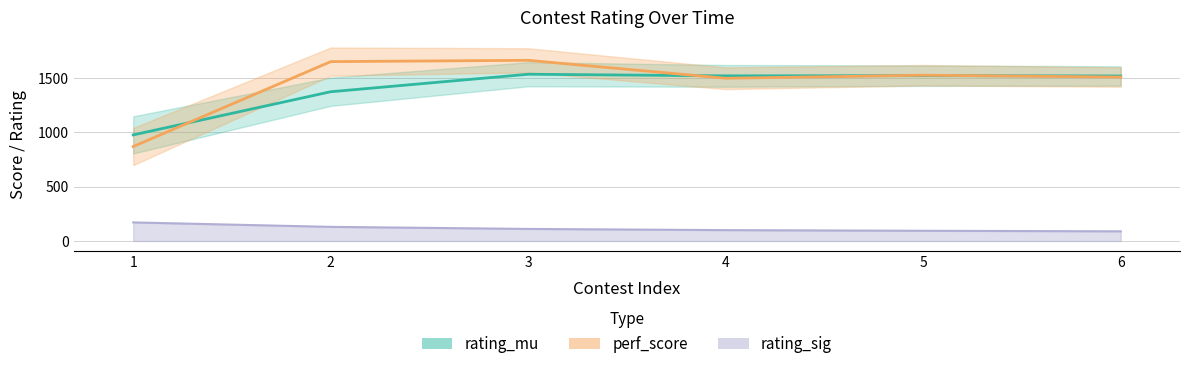

At which category does rating_mu reach its first local peak?

3